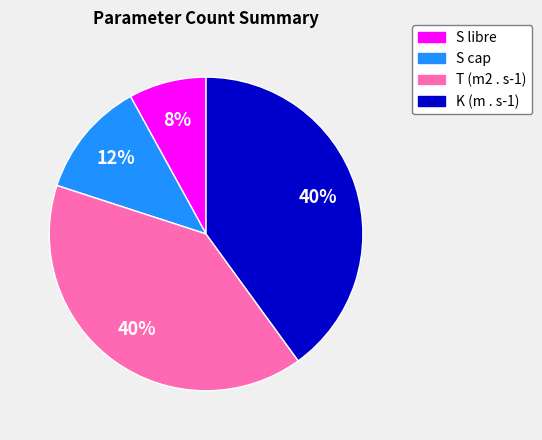

The K (m . s-1) slice represents 50% of the pie. True or false?

False